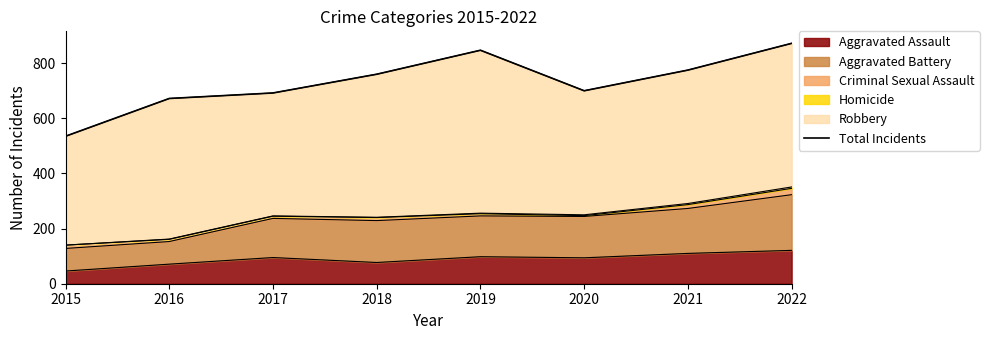

How many lines are shown in the chart?

1